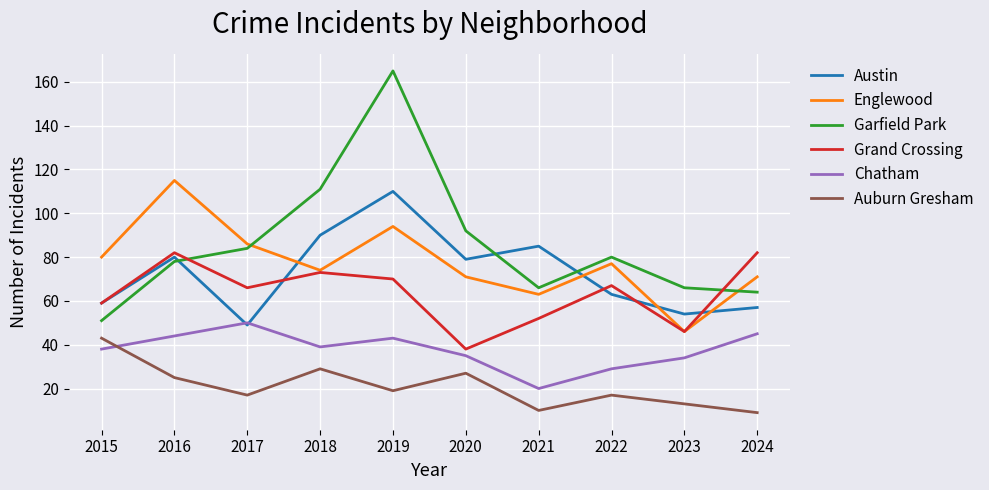

The value of Auburn Gresham at 2023 is 13. True or false?

True